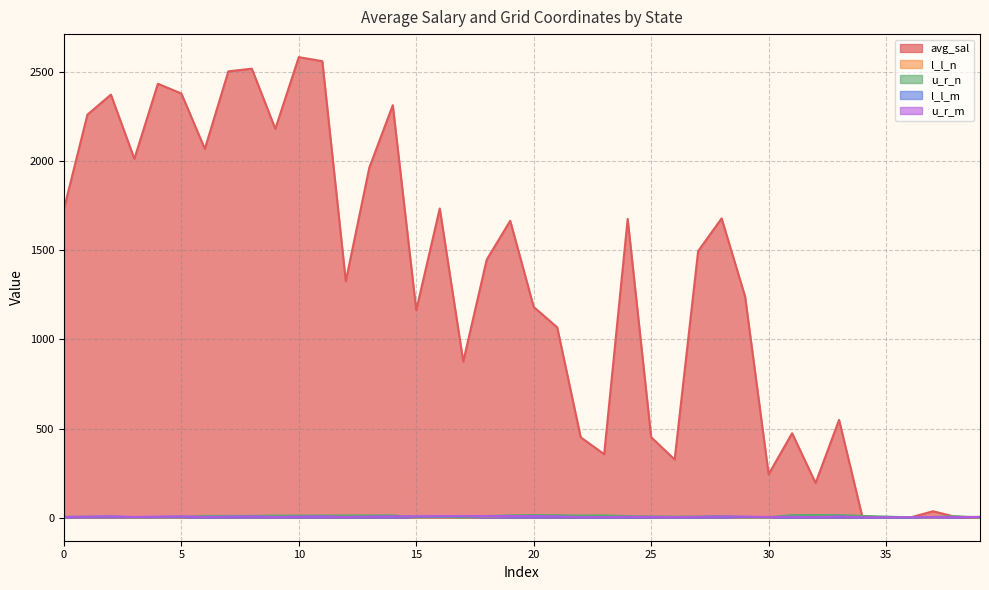

What is the lowest value of the u_r_n series?

1.0